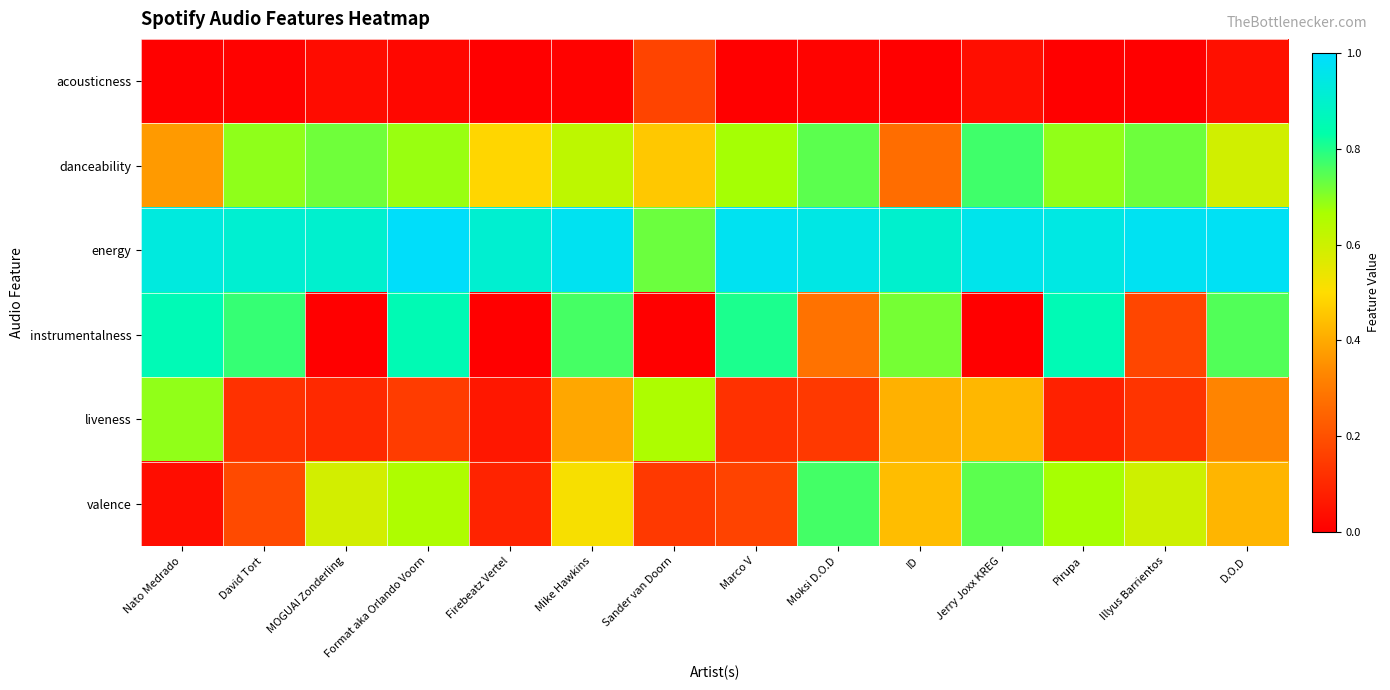

Reading left to right, list all the values displayed in this chart.

acousticness: Nato Medrado=0.0	David Tort=0.0	MOGUAI Zonderling=0.0	Format aka Orlando Voorn=0.0	Firebeatz Vertel=0.0	Mike Hawkins=0.0	Sander van Doorn=0.2	Marco V=0.0	Moksi D.O.D=0.0	ID=0.0	Jerry Joxx KREG=0.0	Pirupa=0.0	Illyus Barrientos=0.0	D.O.D=0.0
danceability: Nato Medrado=0.4	David Tort=0.7	MOGUAI Zonderling=0.7	Format aka Orlando Voorn=0.7	Firebeatz Vertel=0.5	Mike Hawkins=0.6	Sander van Doorn=0.5	Marco V=0.7	Moksi D.O.D=0.7	ID=0.3	Jerry Joxx KREG=0.8	Pirupa=0.7	Illyus Barrientos=0.7	D.O.D=0.6
energy: Nato Medrado=0.9	David Tort=0.9	MOGUAI Zonderling=0.9	Format aka Orlando Voorn=1.0	Firebeatz Vertel=0.9	Mike Hawkins=1.0	Sander van Doorn=0.7	Marco V=1.0	Moksi D.O.D=0.9	ID=0.9	Jerry Joxx KREG=1.0	Pirupa=0.9	Illyus Barrientos=1.0	D.O.D=1.0
instrumentalness: Nato Medrado=0.9	David Tort=0.8	MOGUAI Zonderling=0.0	Format aka Orlando Voorn=0.9	Firebeatz Vertel=0.0	Mike Hawkins=0.8	Sander van Doorn=0.0	Marco V=0.8	Moksi D.O.D=0.3	ID=0.7	Jerry Joxx KREG=0.0	Pirupa=0.9	Illyus Barrientos=0.2	D.O.D=0.8
liveness: Nato Medrado=0.7	David Tort=0.1	MOGUAI Zonderling=0.1	Format aka Orlando Voorn=0.1	Firebeatz Vertel=0.1	Mike Hawkins=0.4	Sander van Doorn=0.7	Marco V=0.1	Moksi D.O.D=0.1	ID=0.4	Jerry Joxx KREG=0.4	Pirupa=0.1	Illyus Barrientos=0.1	D.O.D=0.3
valence: Nato Medrado=0.0	David Tort=0.2	MOGUAI Zonderling=0.6	Format aka Orlando Voorn=0.7	Firebeatz Vertel=0.1	Mike Hawkins=0.5	Sander van Doorn=0.1	Marco V=0.2	Moksi D.O.D=0.8	ID=0.4	Jerry Joxx KREG=0.7	Pirupa=0.7	Illyus Barrientos=0.6	D.O.D=0.4